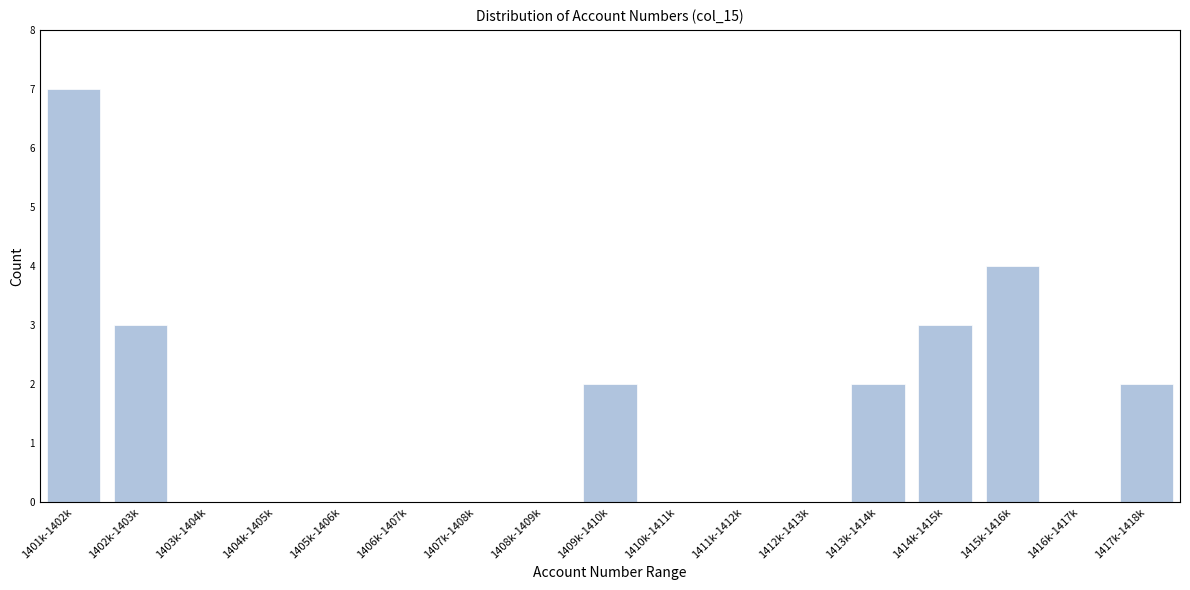

Reading left to right, transcribe all the data shown in this chart.

1401k-1402k=7	1402k-1403k=3	1403k-1404k=0	1404k-1405k=0	1405k-1406k=0	1406k-1407k=0	1407k-1408k=0	1408k-1409k=0	1409k-1410k=2	1410k-1411k=0	1411k-1412k=0	1412k-1413k=0	1413k-1414k=2	1414k-1415k=3	1415k-1416k=4	1416k-1417k=0	1417k-1418k=2